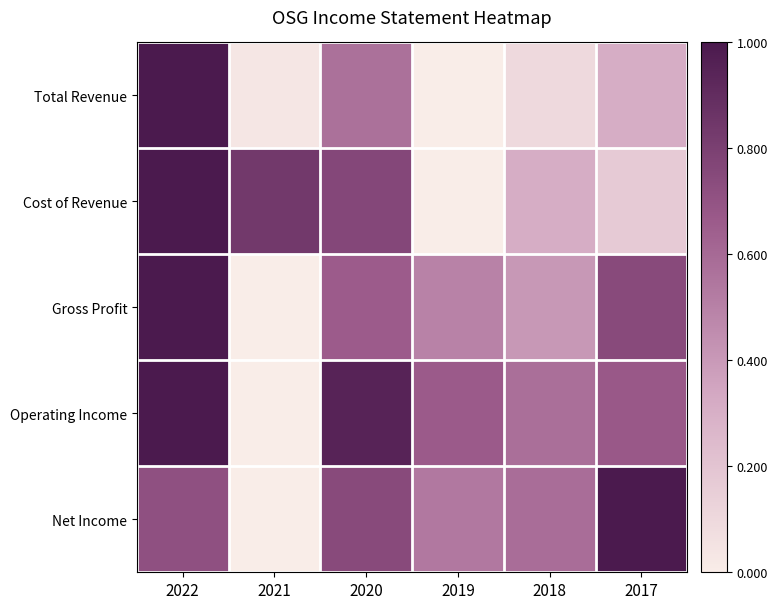

At 2017, list the series in order from smallest to largest.

Cost of Revenue, Total Revenue, Operating Income, Gross Profit, Net Income